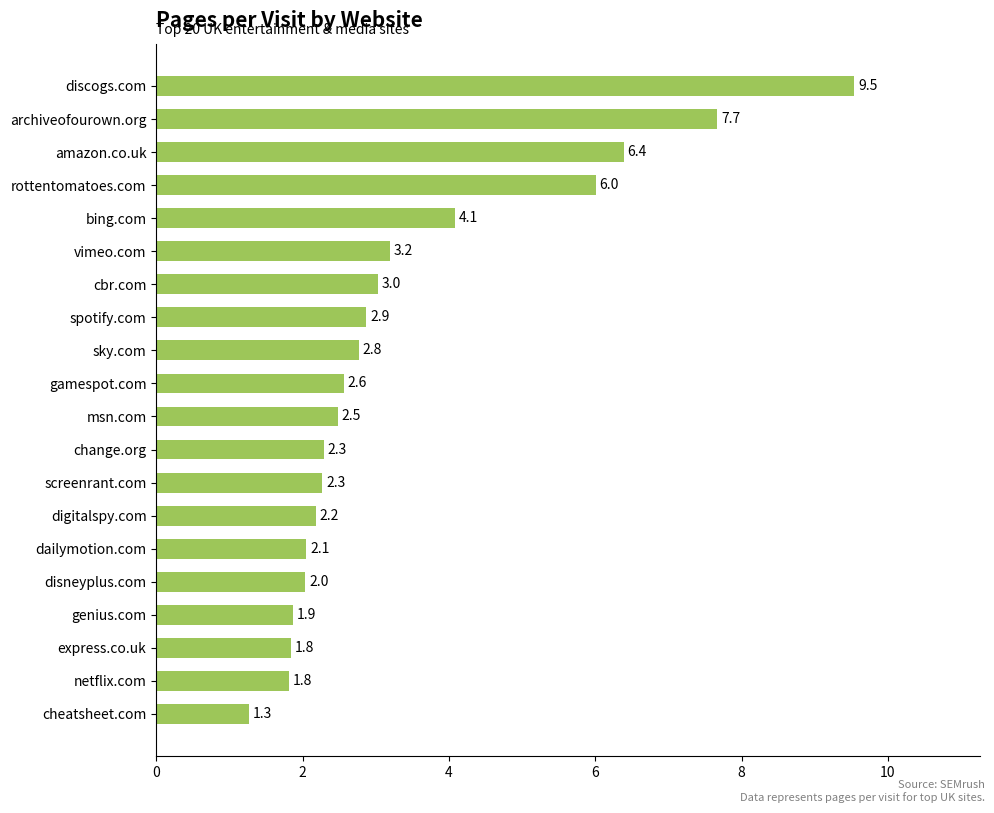

What is the greatest value displayed?

9.5